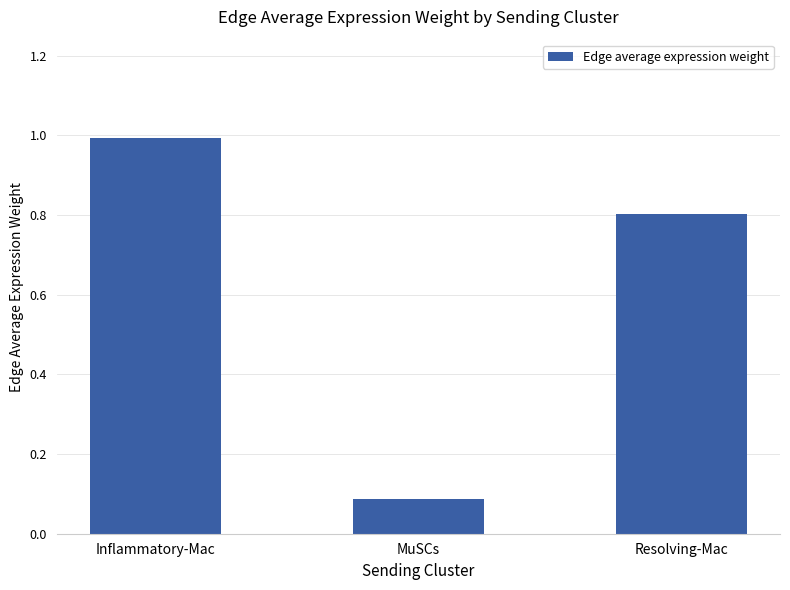

What value does the data have at Inflammatory-Mac?

1.0